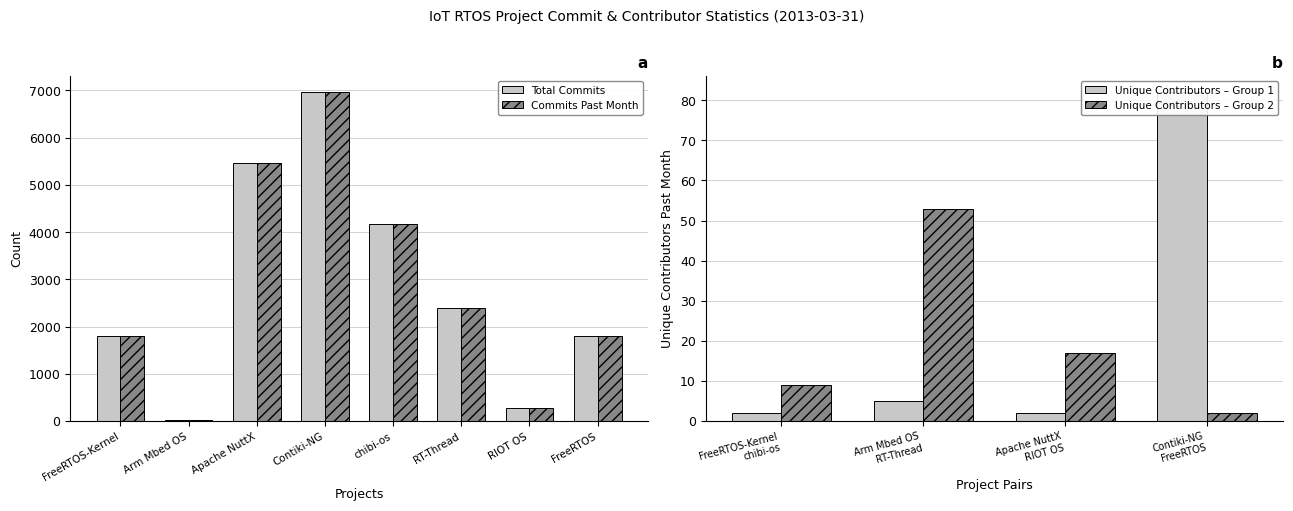

At which category is the sum across all series the highest?

Contiki-NG